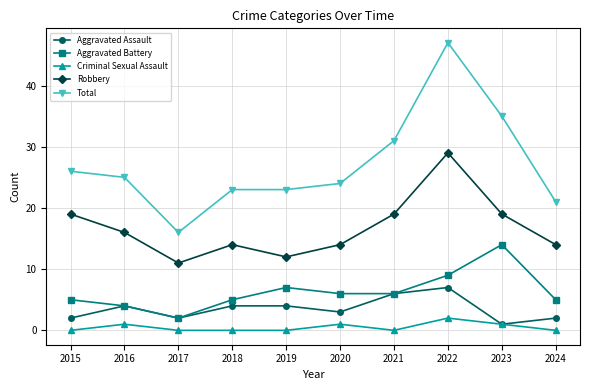

Rank the series at 2024 from highest to lowest value.

Total, Robbery, Aggravated Battery, Aggravated Assault, Criminal Sexual Assault